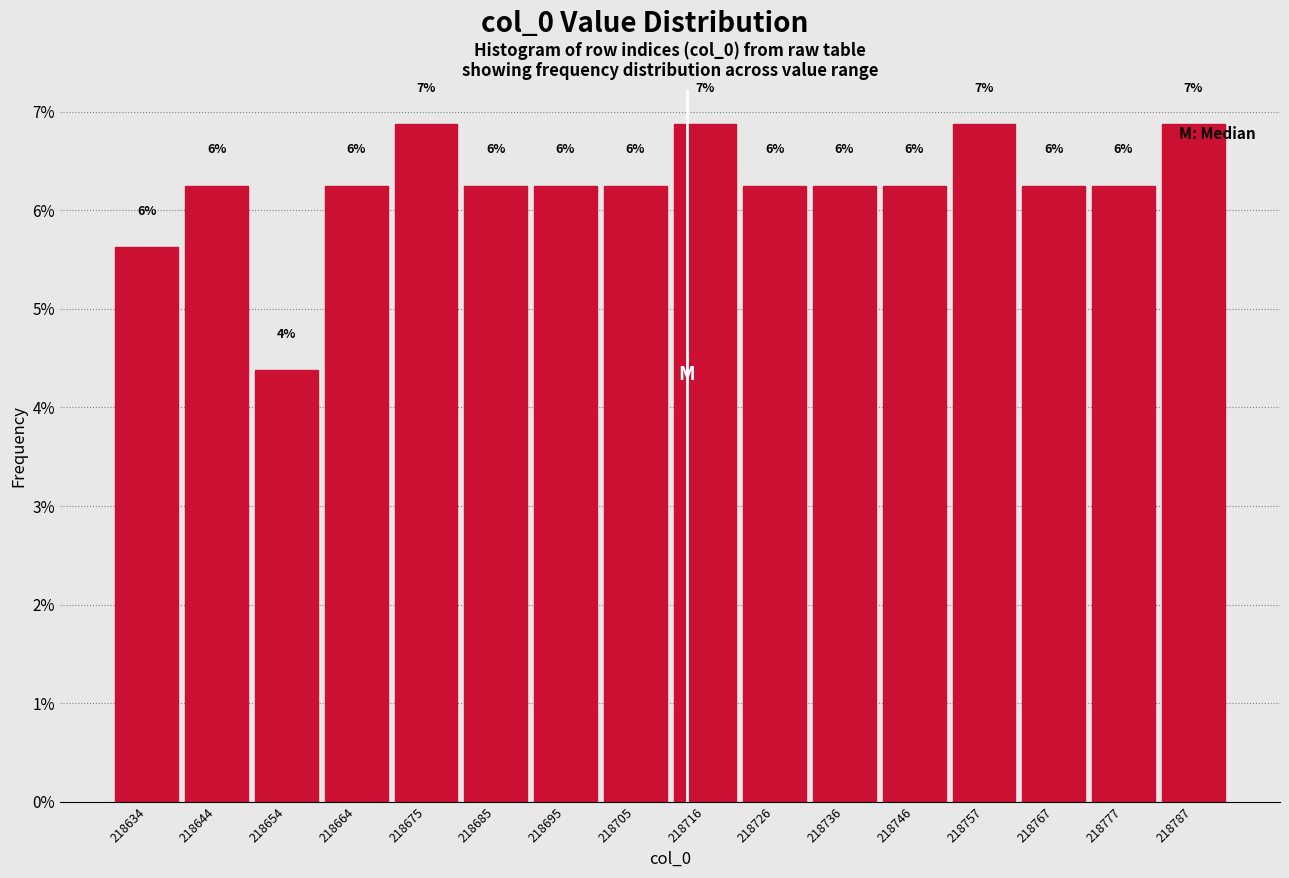

How many bars are there in total?

16